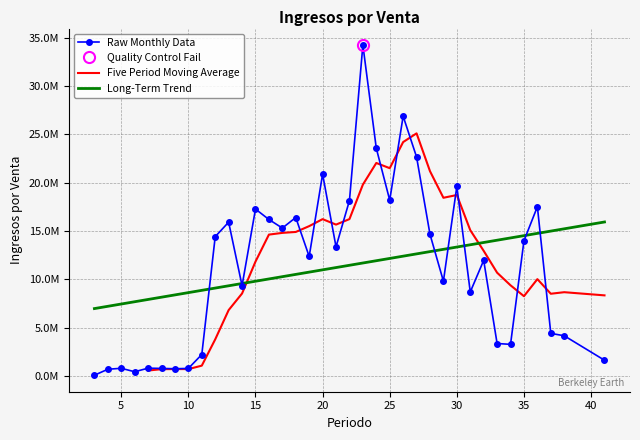

Which label corresponds to the largest value in the chart?

23